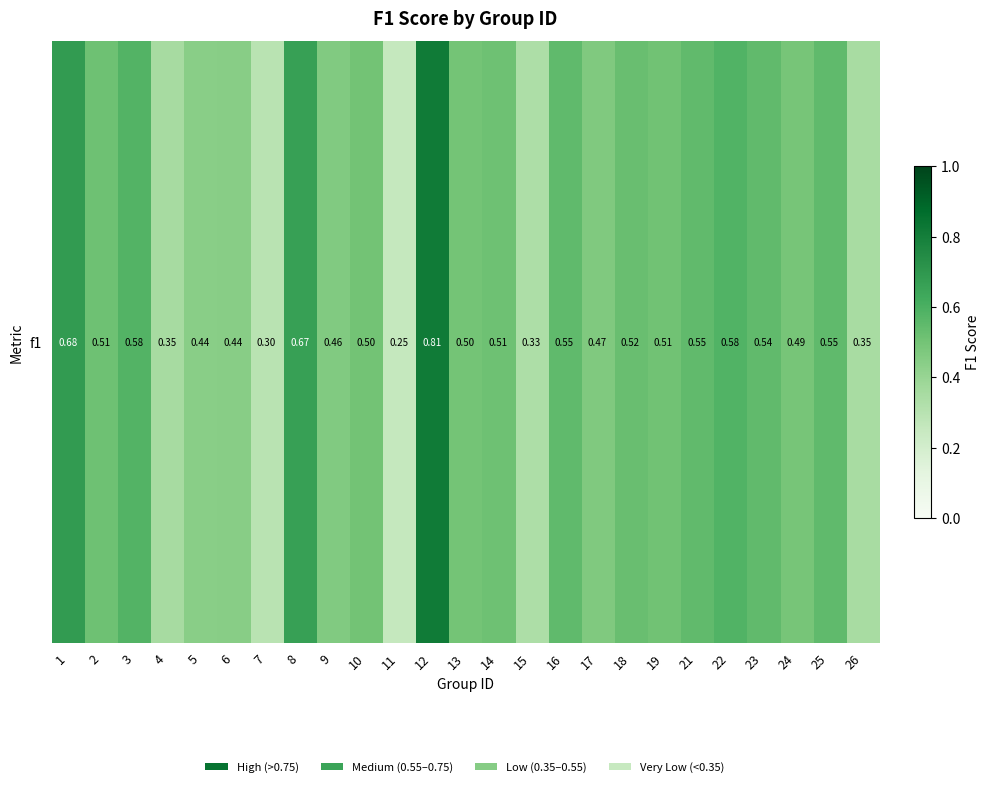

The chart shows a value of 0.3 at 11. True or false?

False